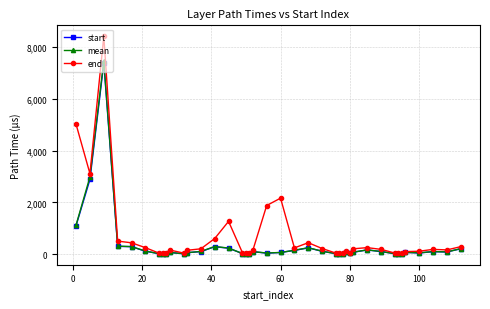

What is the maximum value for start?

7390.0